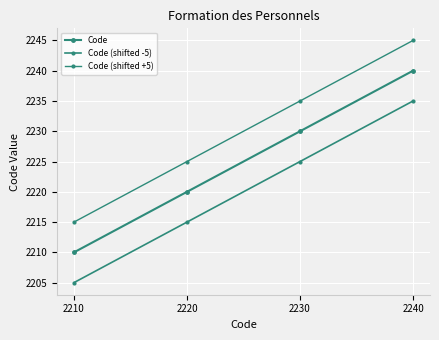

What is the average value of the Code series?

2225